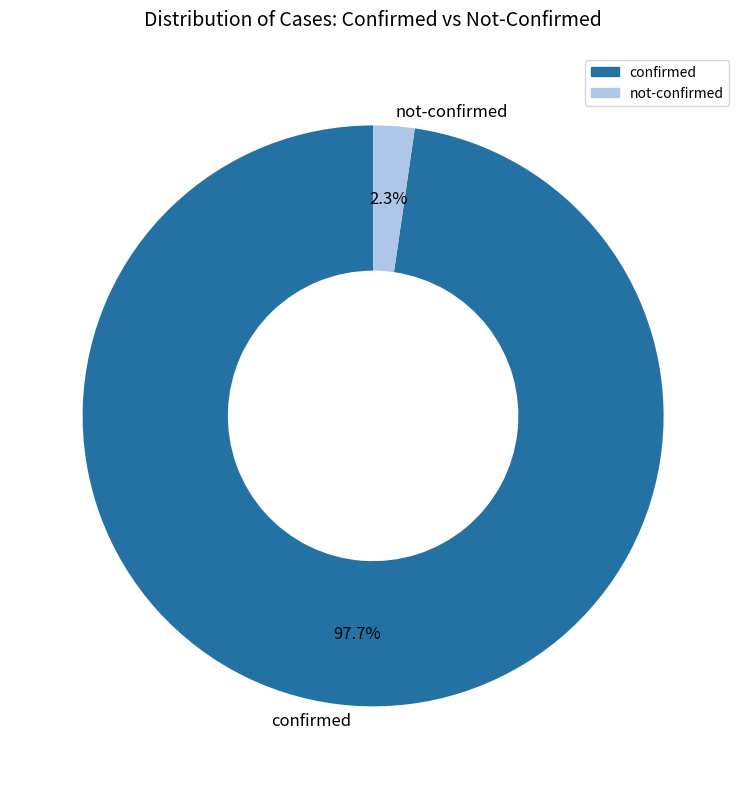

Which category has the biggest portion of the pie?

confirmed